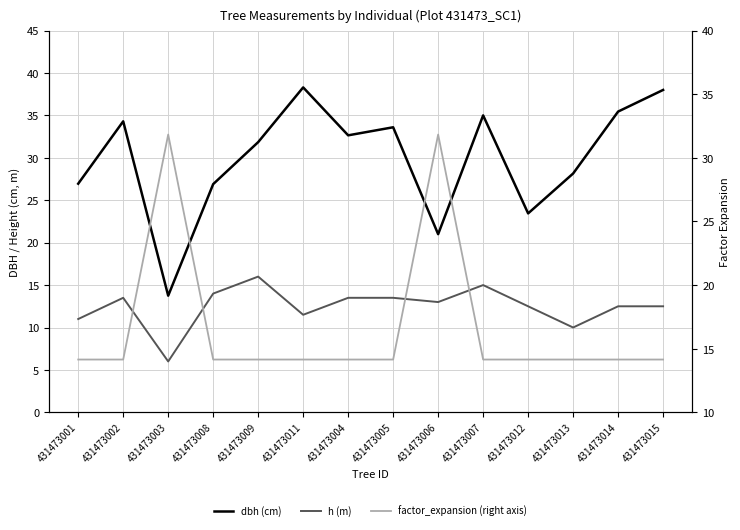

How many times do h (m) and factor_expansion (right axis) cross each other?

4